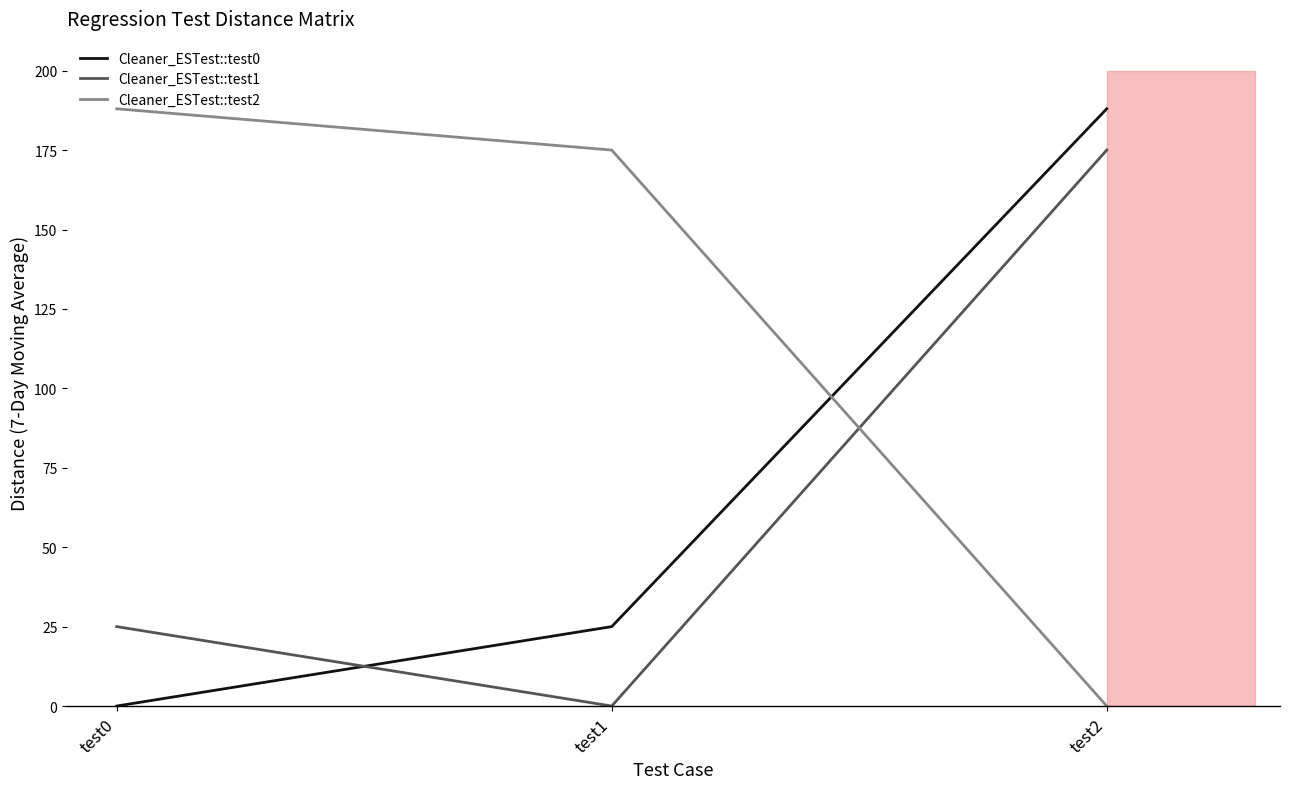

At how many categories does at least one series exceed 174?

3